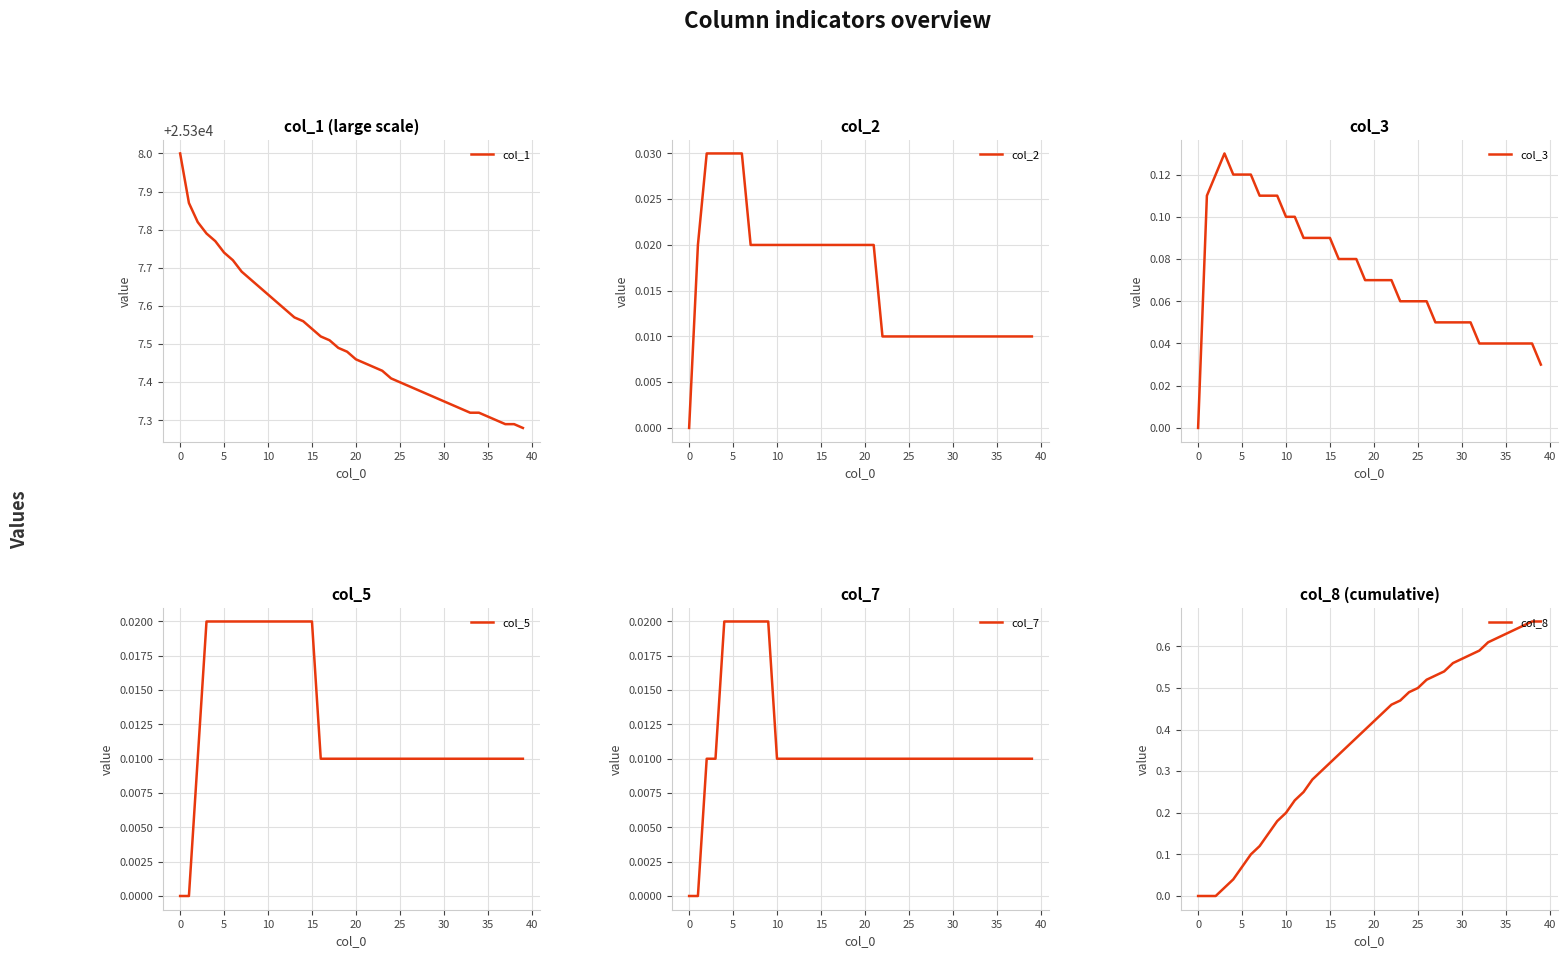

Which series ends up on top after the final intersection of col_3 and col_8?

col_8